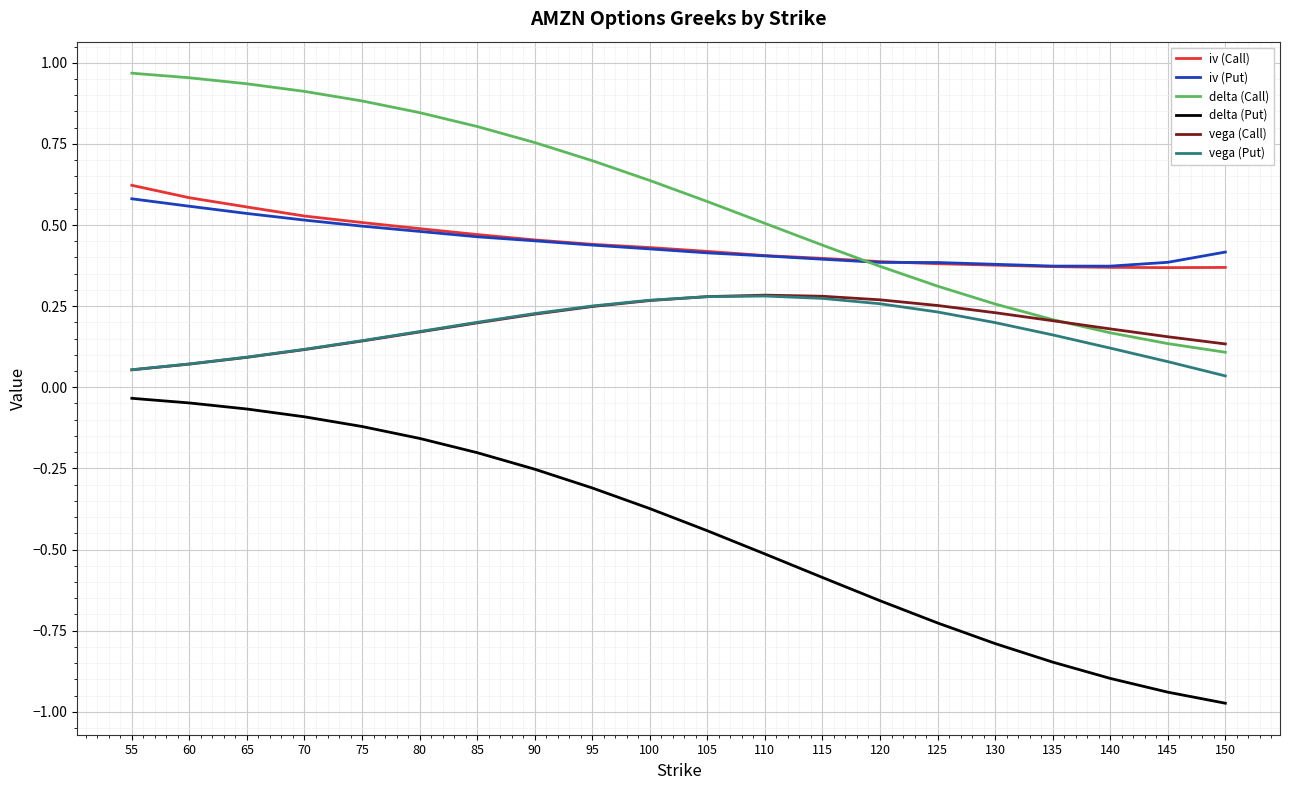

Which series has the widest spread of values?

delta (Put)